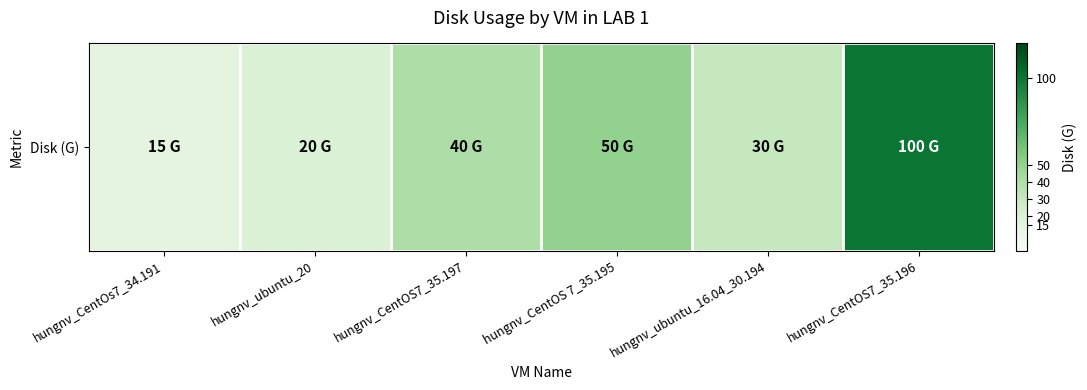

How many data points are above 40?

2